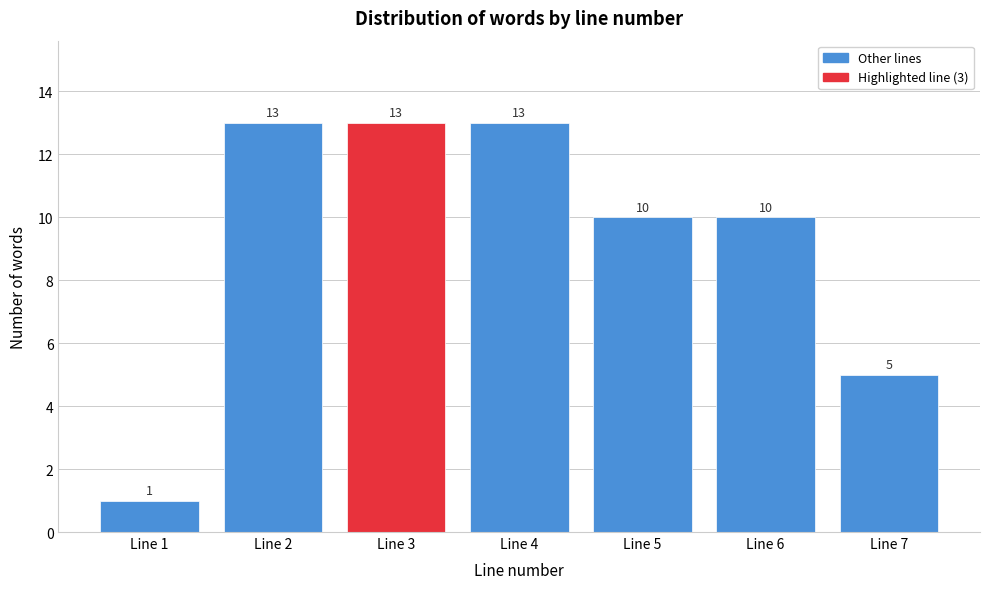

Reading left to right, extract all data points from this chart.

Line 1=1	Line 2=13	Line 3=13	Line 4=13	Line 5=10	Line 6=10	Line 7=5